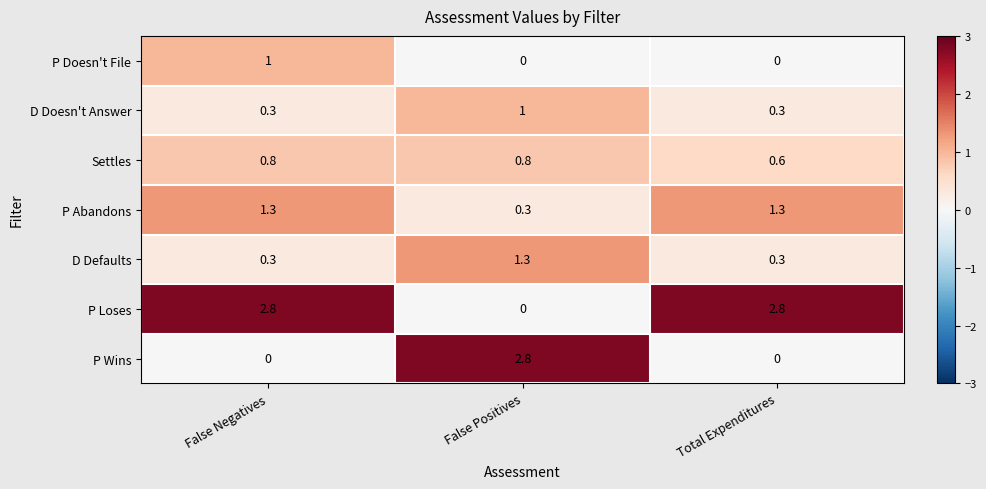

What is the total value across all series at False Positives?

6.2